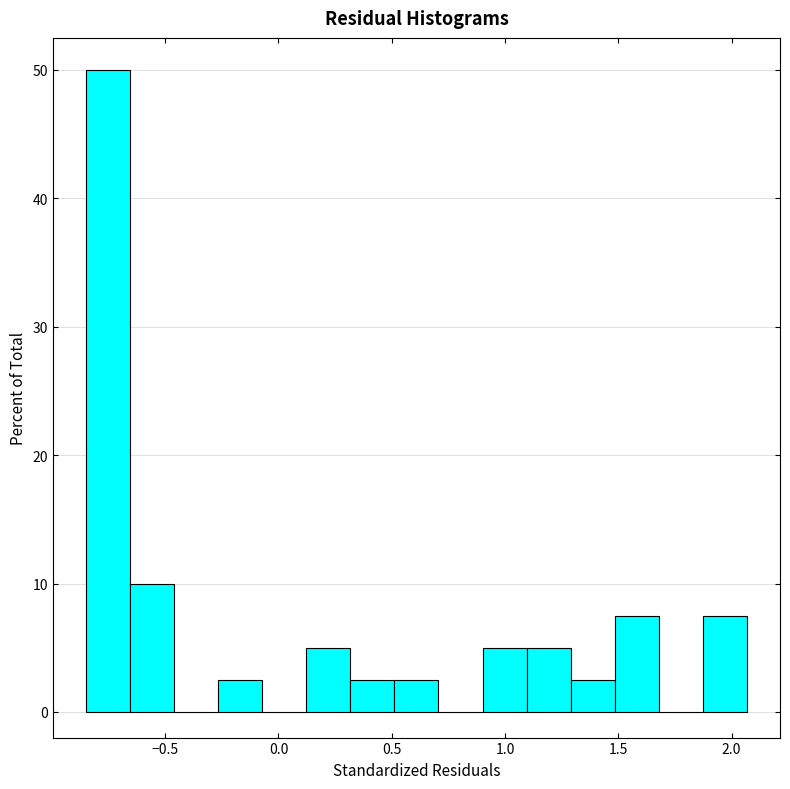

Read against the x-axis, roughly where is the centre of the tallest bar?

-0.75